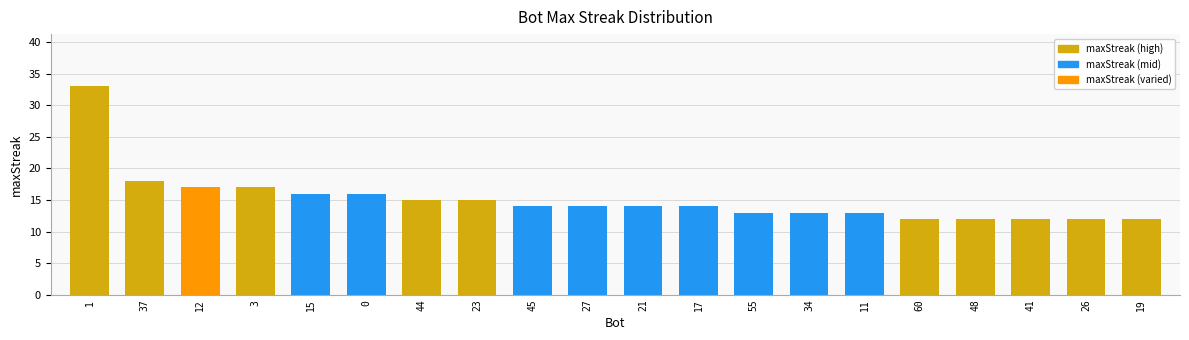

Are the bars grouped side by side (vs. stacked)?

No